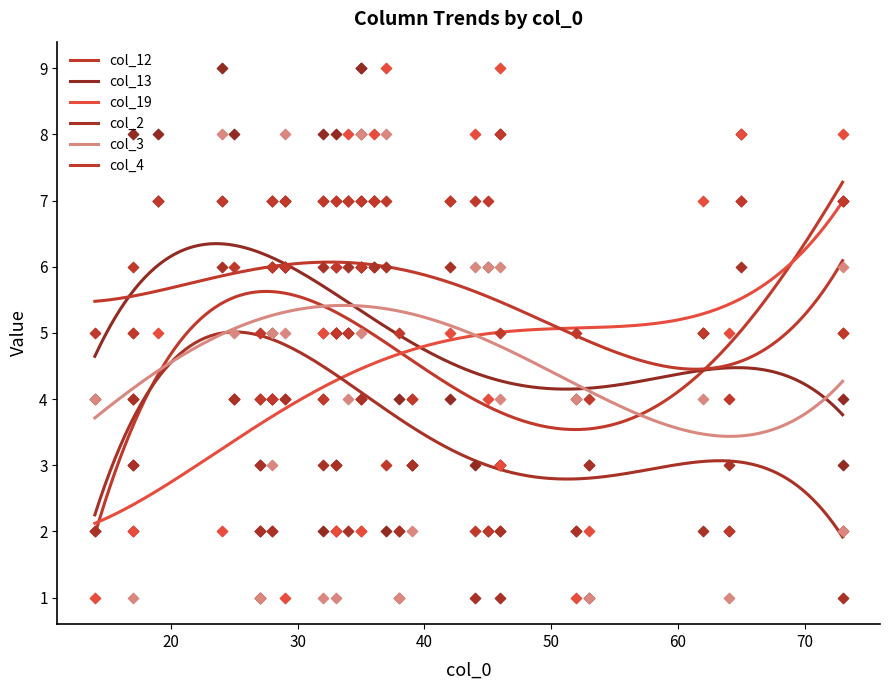

Which series has the largest total across all categories?

col_4